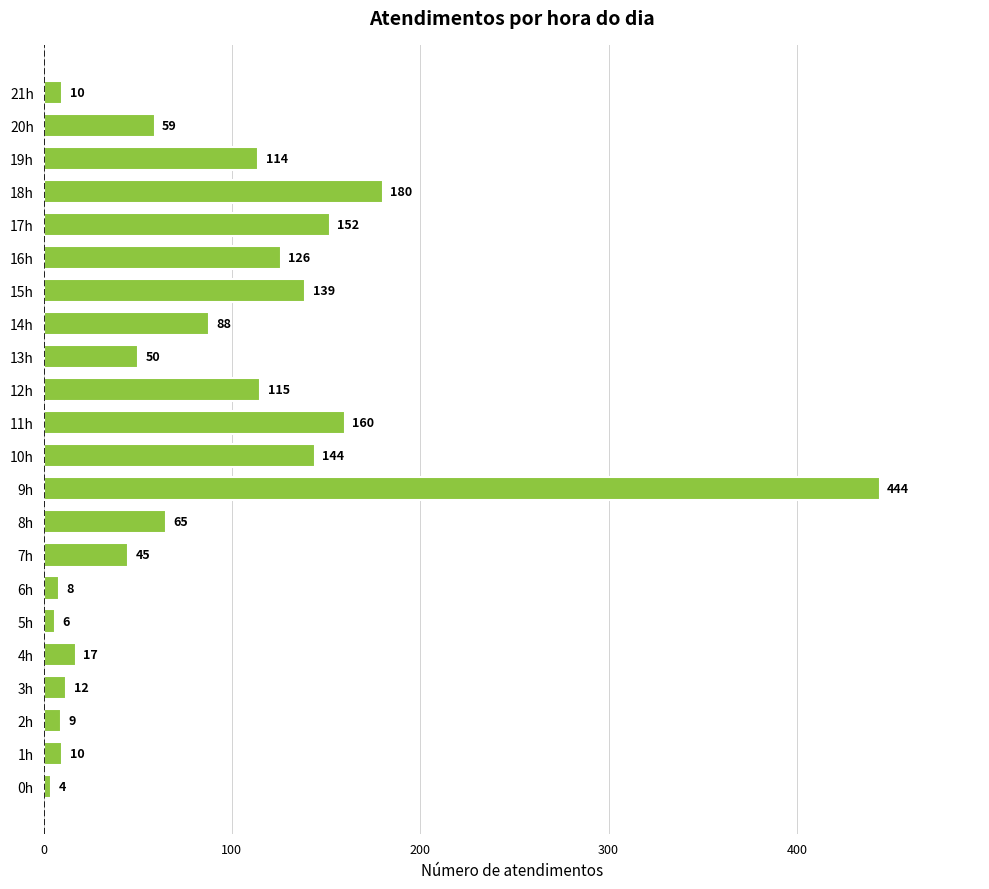

What is the maximum value shown in the chart?

444